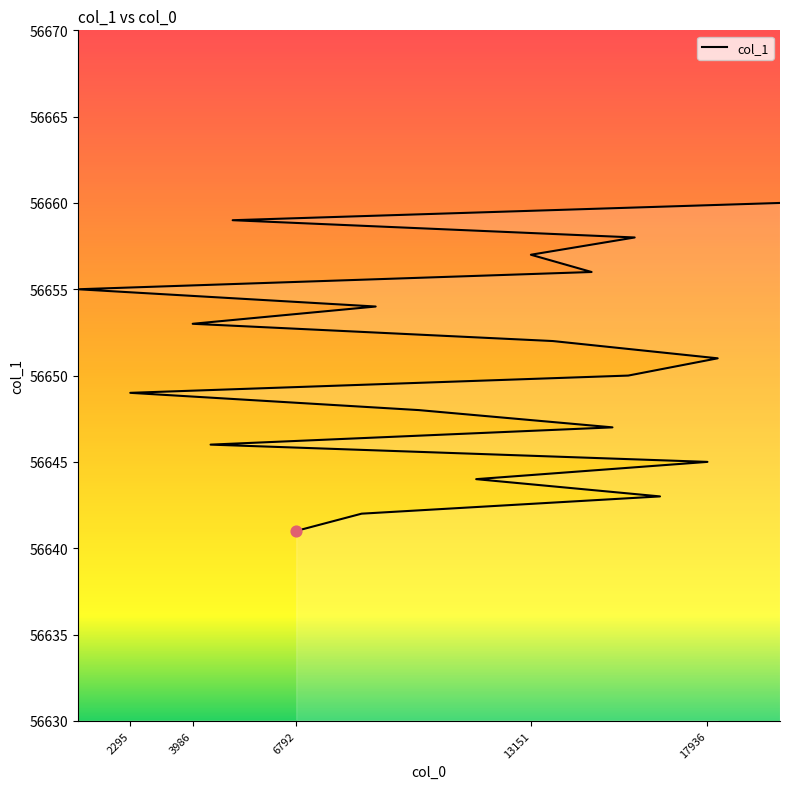

Which has a higher value, 14796 or 10115?

14796